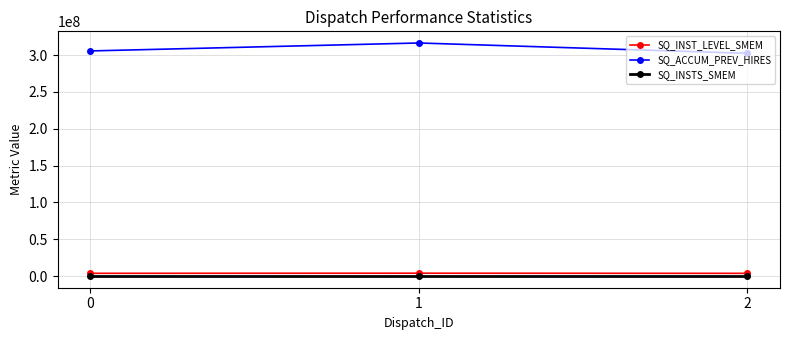

How many lines are shown in the chart?

3